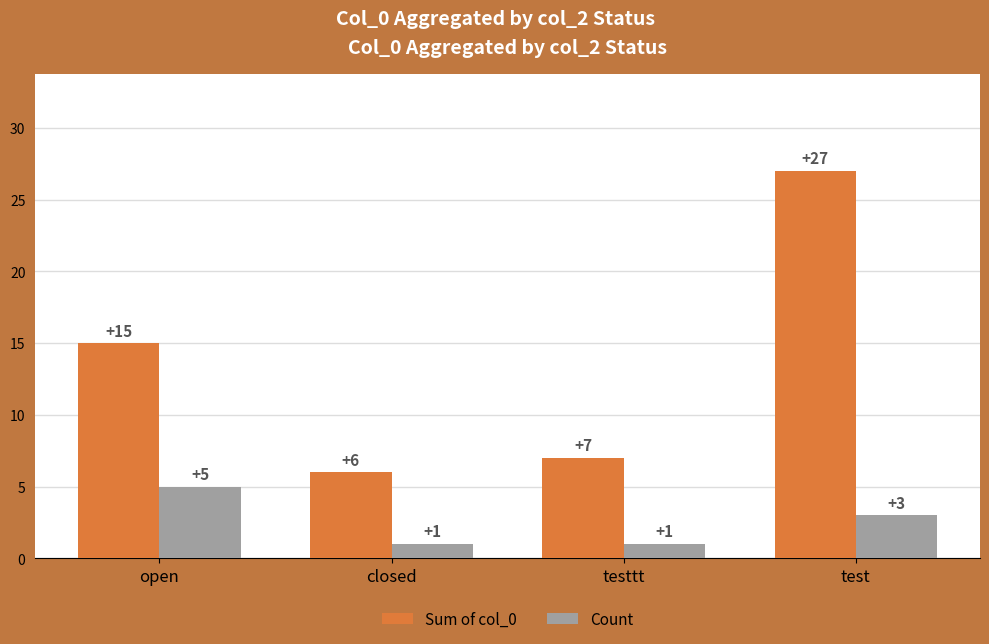

Which series has the largest range (max minus min)?

Sum of col_0